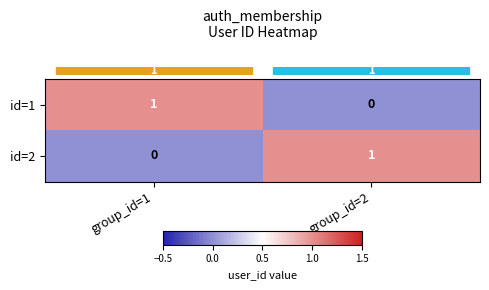

At which label is id=1 closest to 0?

group_id=2